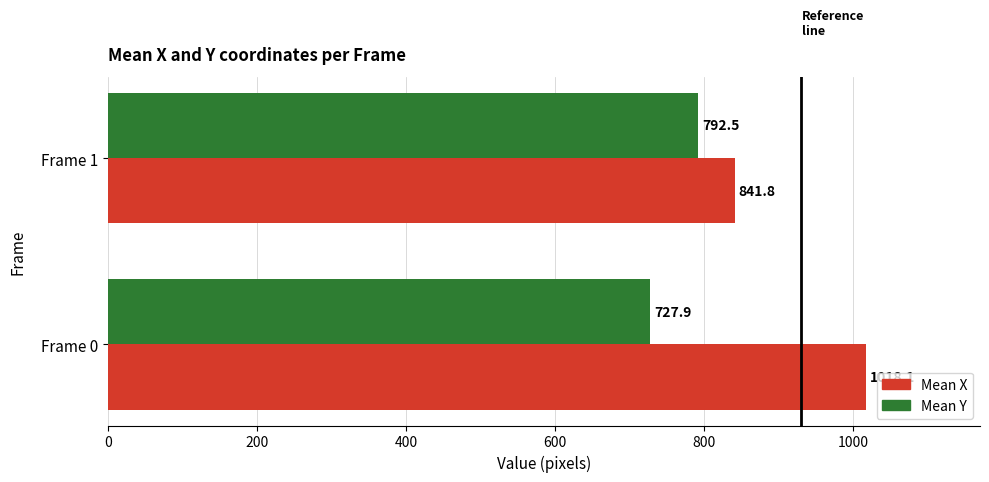

How many values in the Mean Y series exceed 792?

1